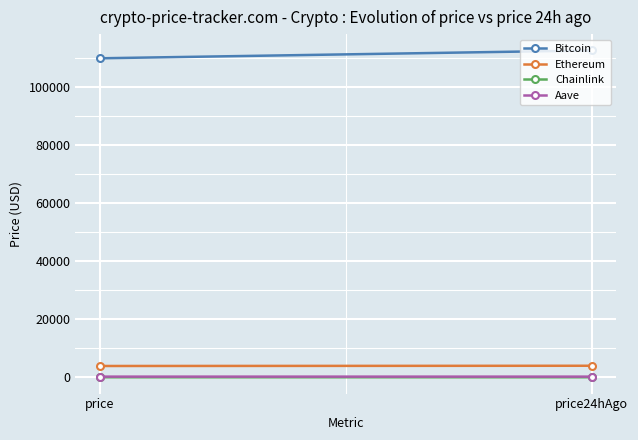

Which category has the lowest value in the Chainlink series?

price24hAgo